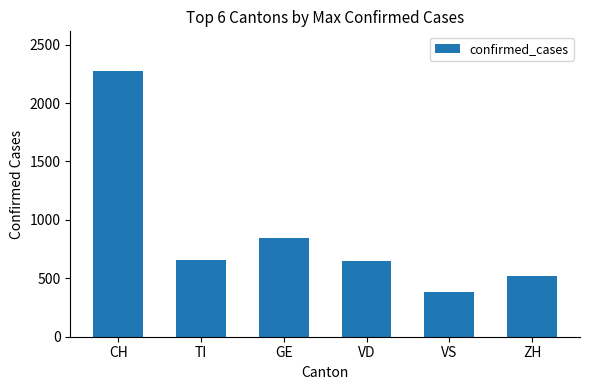

What is the maximum value shown in the chart?

2273